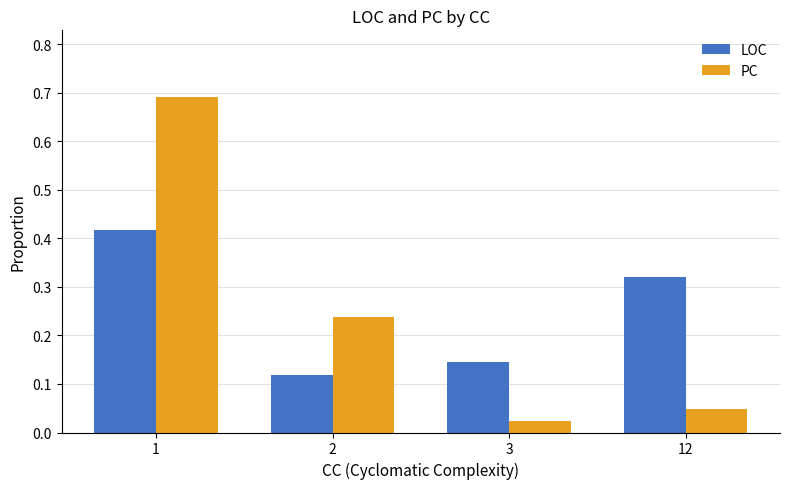

How many groups of bars are there?

4